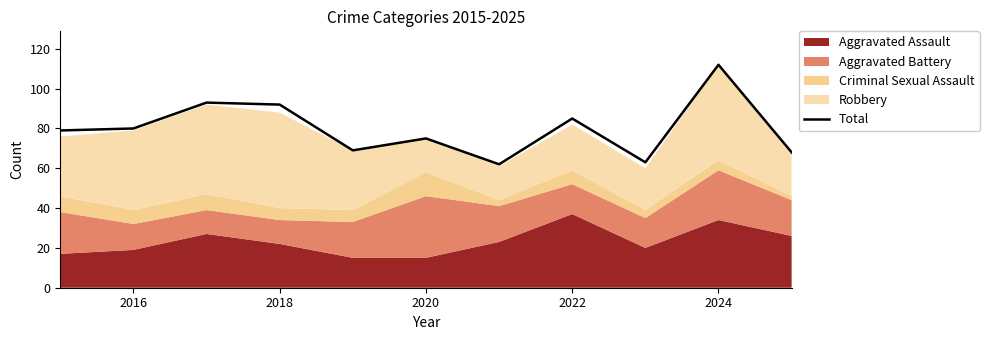

What is the maximum value for Total?

112